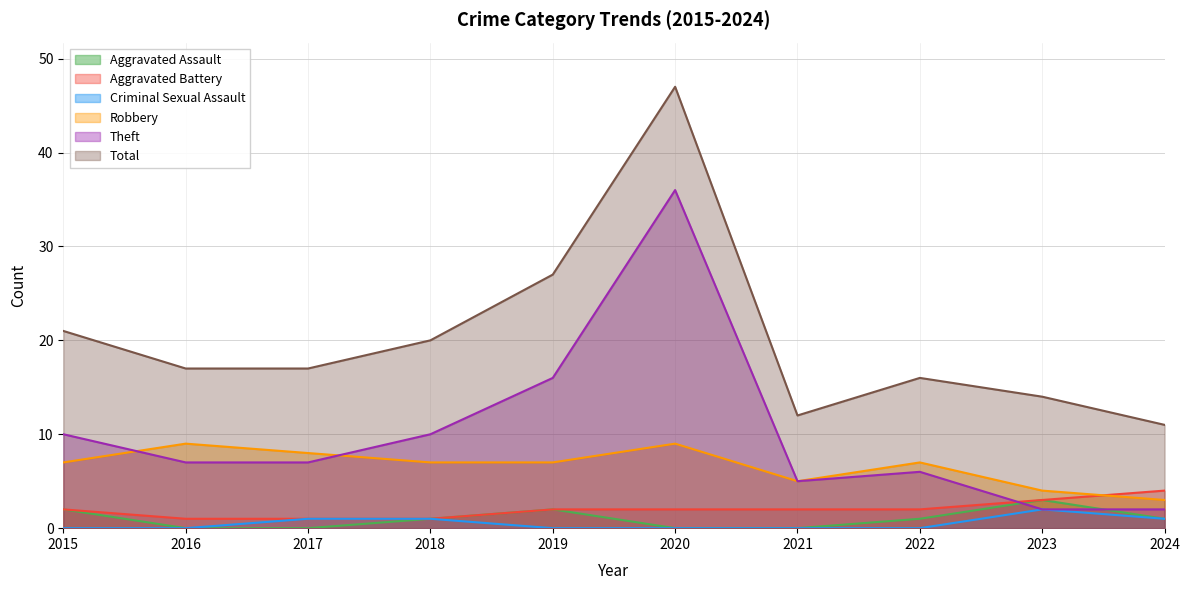

What is the total value across all series at 2021?

24